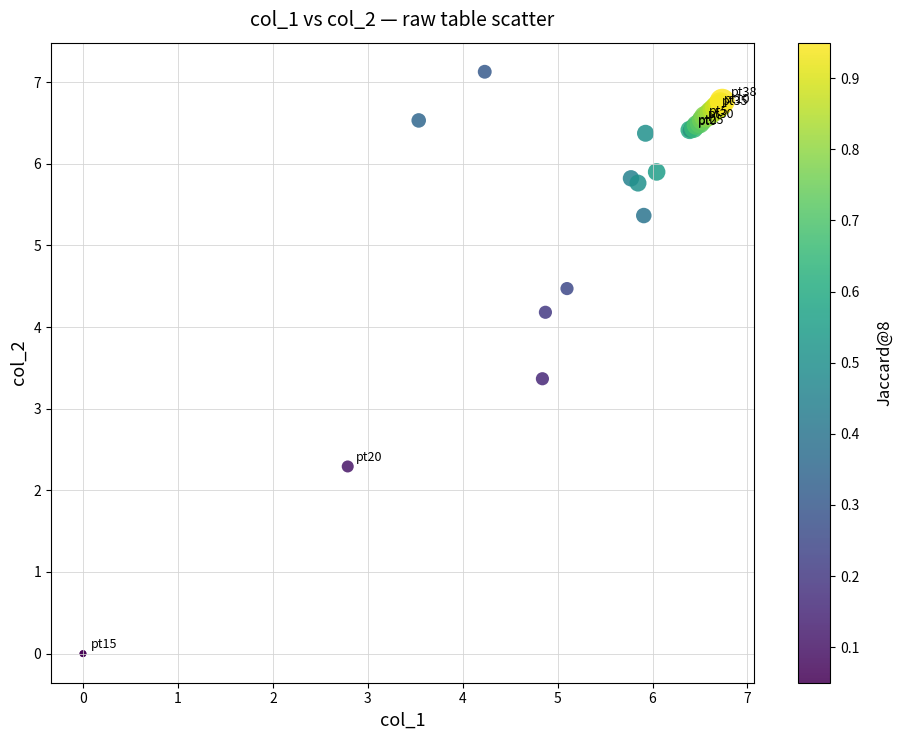

What Y value in the scatter plot is closest to 3?

3.4